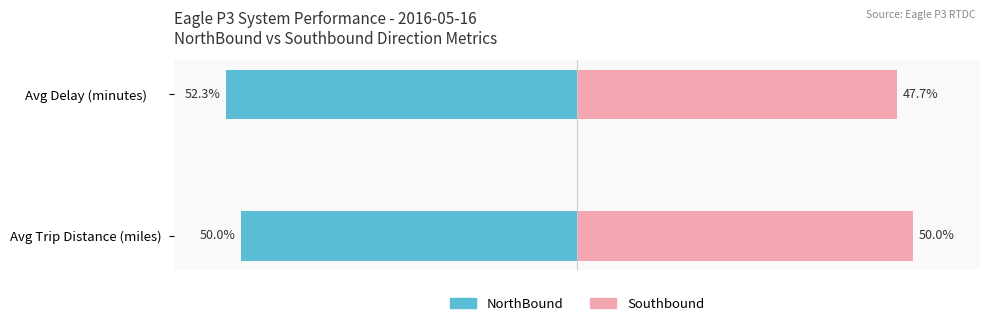

How many bars are there in total?

4